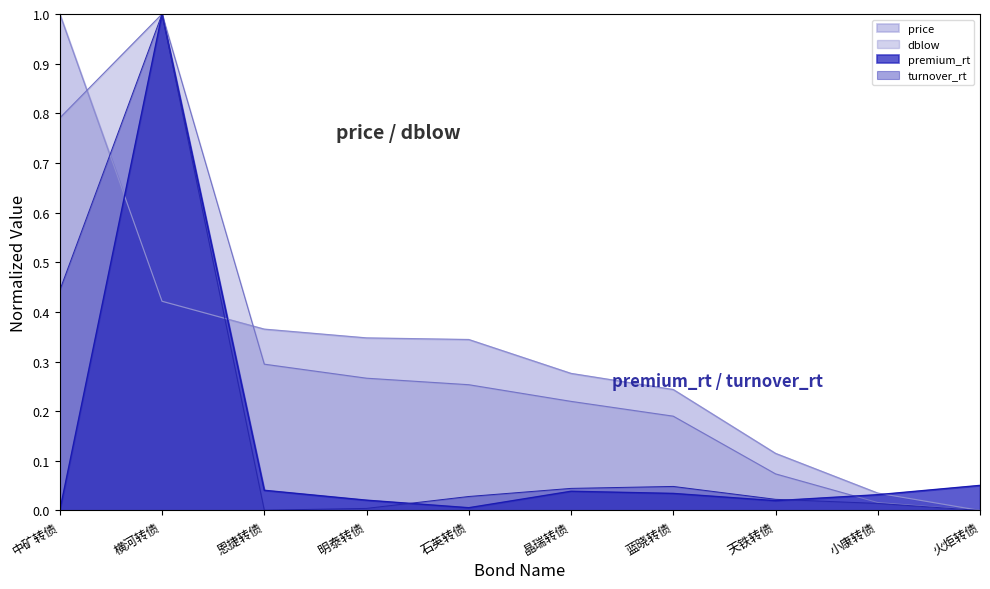

What is the approximate value of price at 恩捷转债?

0.4